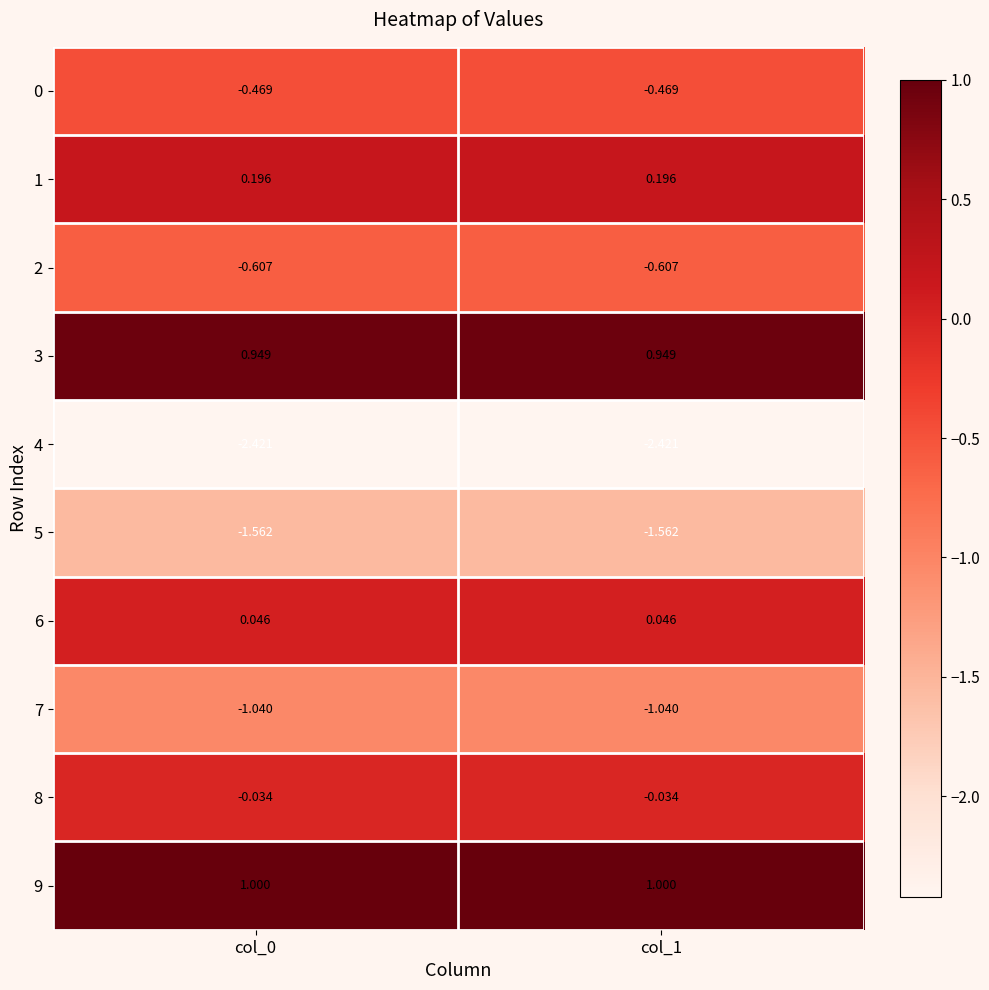

Is the value of 9 at col_0 greater than the value of 6 at col_0?

Yes